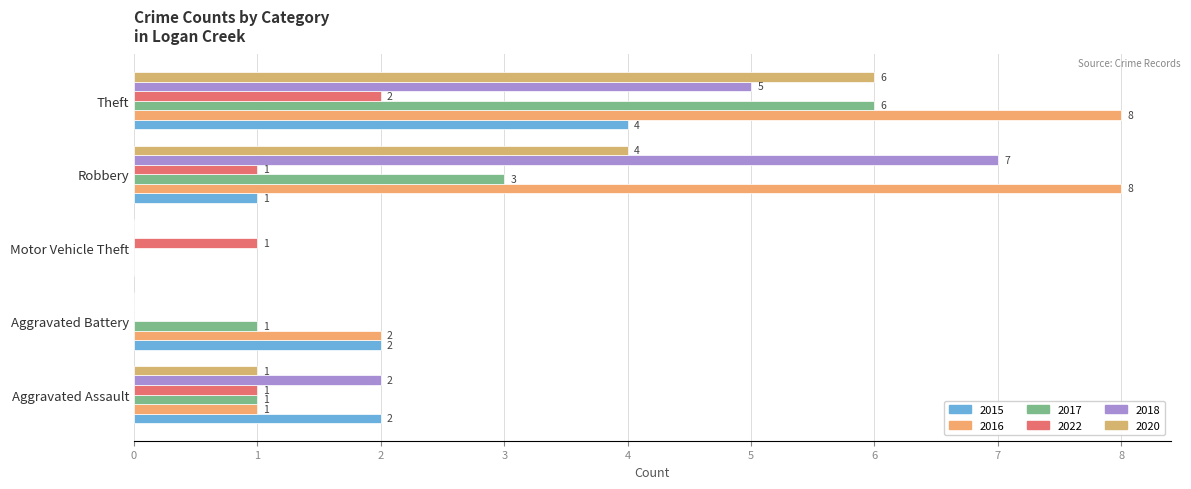

What is the value of the 2016 bar at the 1st from the left?

1